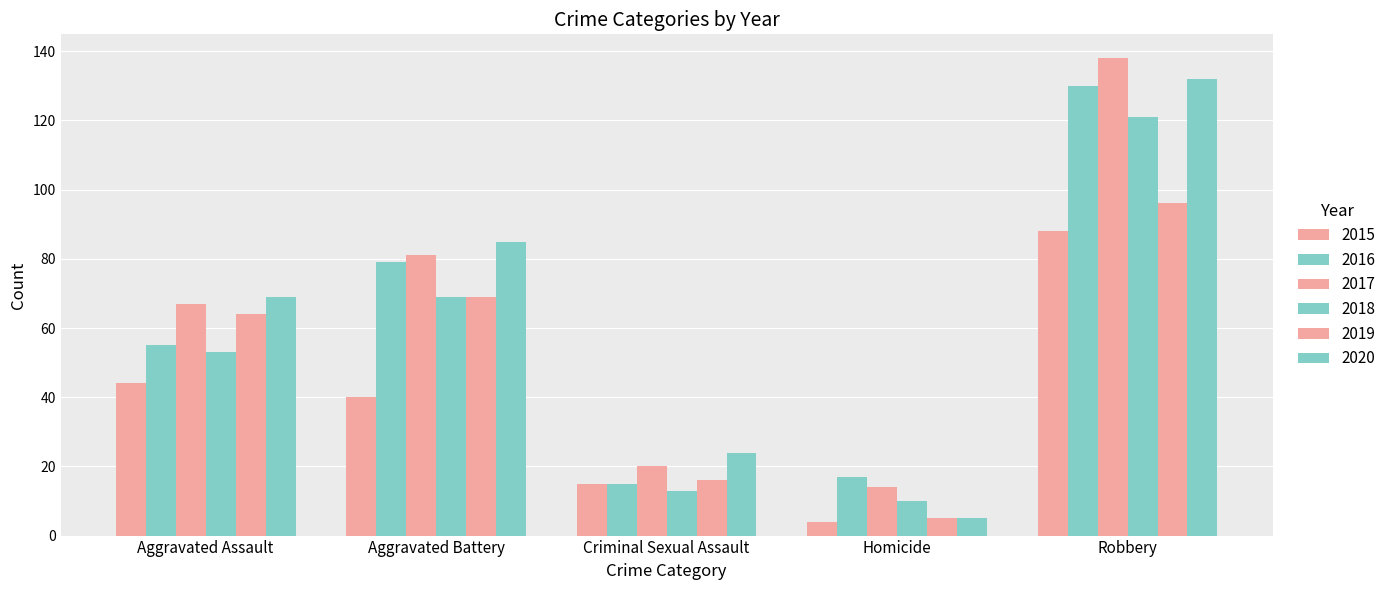

Which series changed the most between Homicide and Robbery?

2020